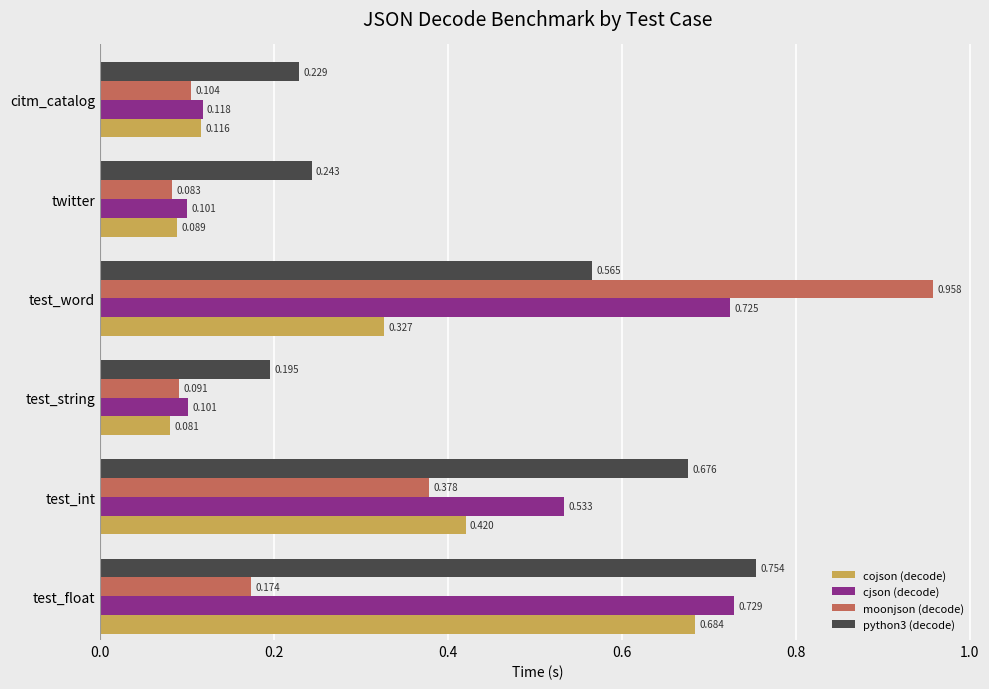

List the labels in order of cojson (decode) value, largest first.

test_float, test_int, test_word, citm_catalog, twitter, test_string